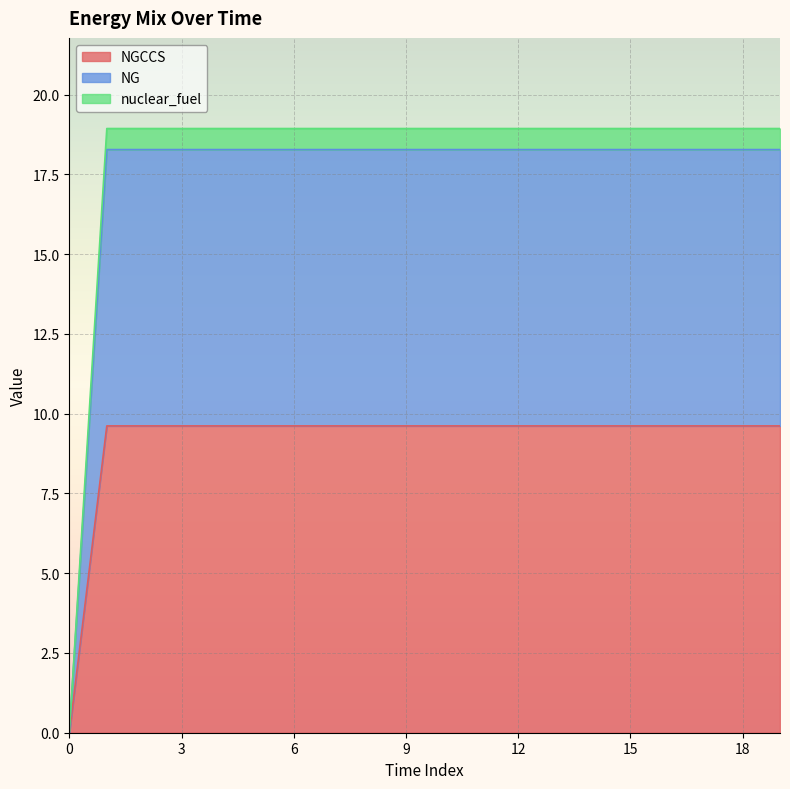

Between 3 and 7, which series saw the biggest shift?

NGCCS